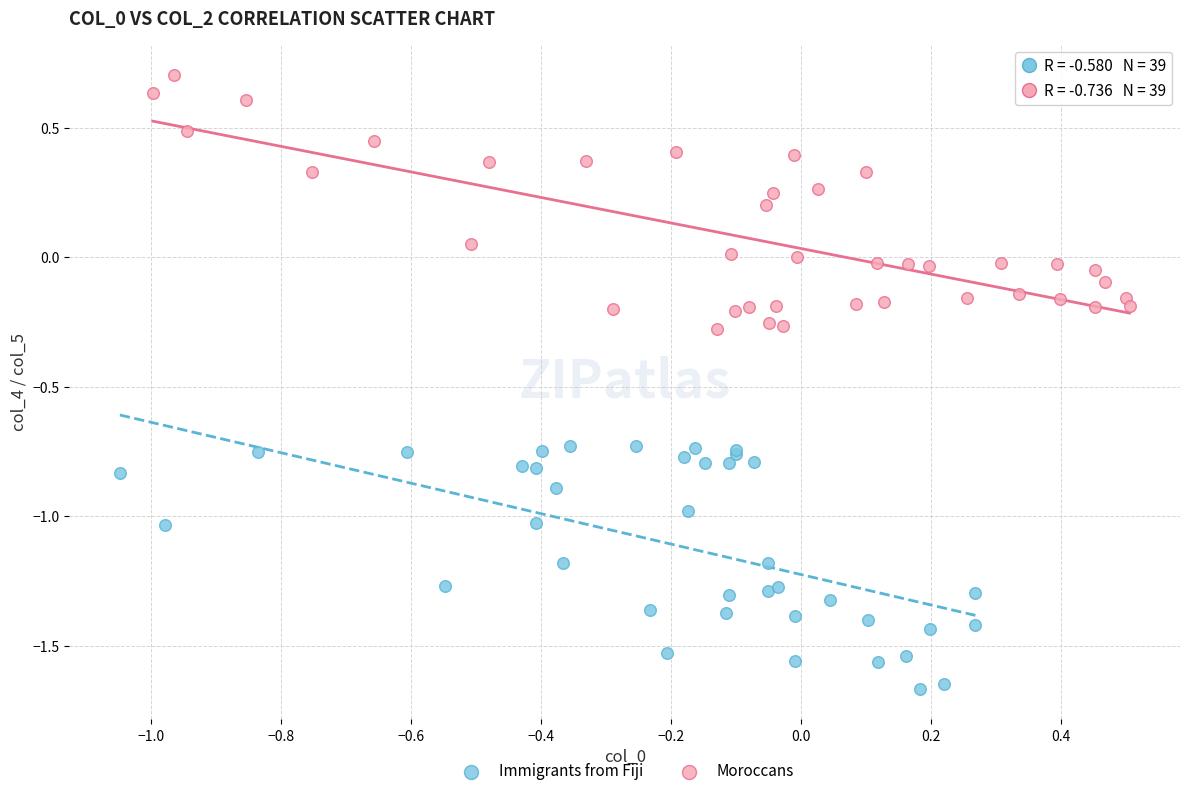

Which series reaches the minimum Y coordinate?

Immigrants from Fiji